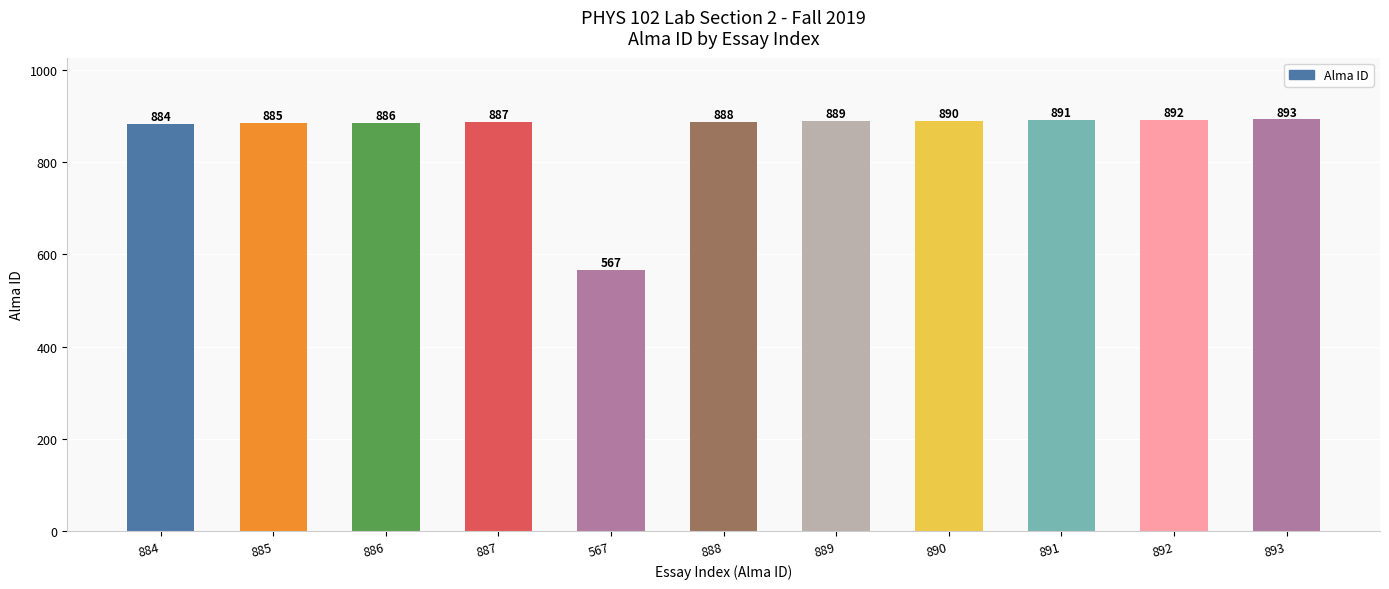

What position from the right is 885?

10